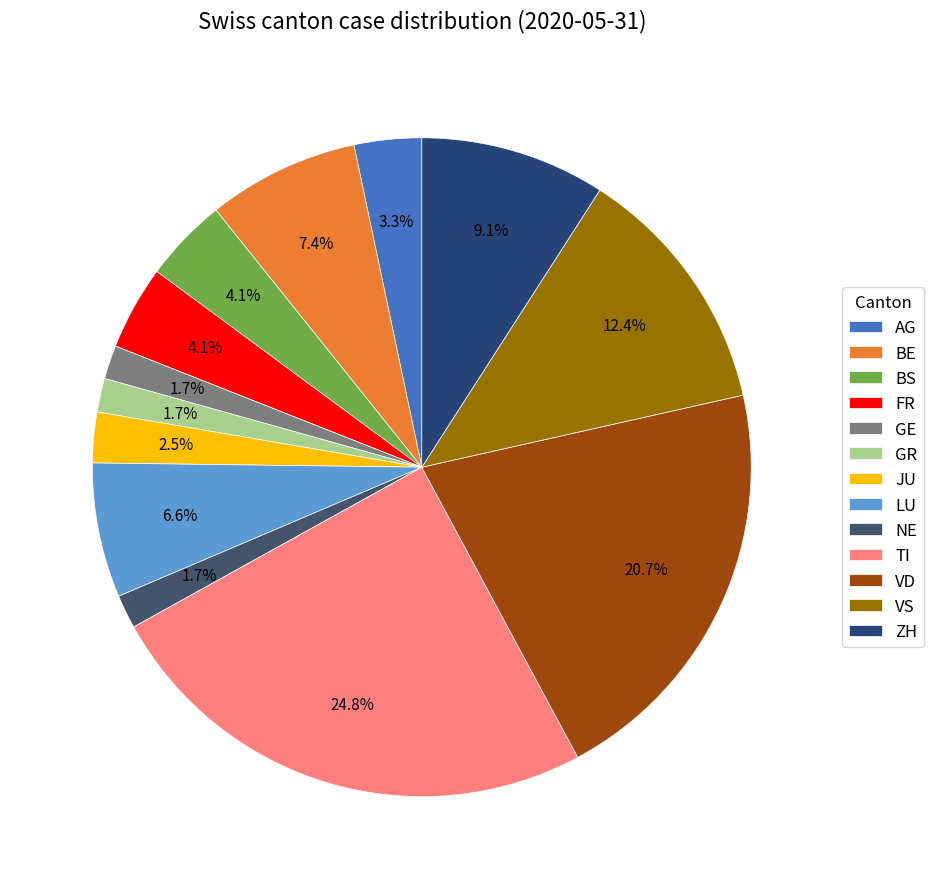

Which slice is the smallest?

GE